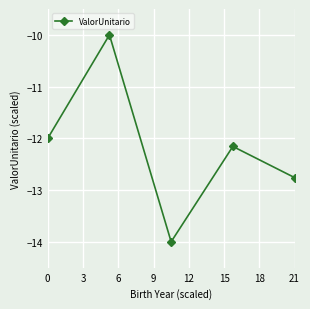

How many points are lower than both their immediate neighbors (excluding endpoints)?

1